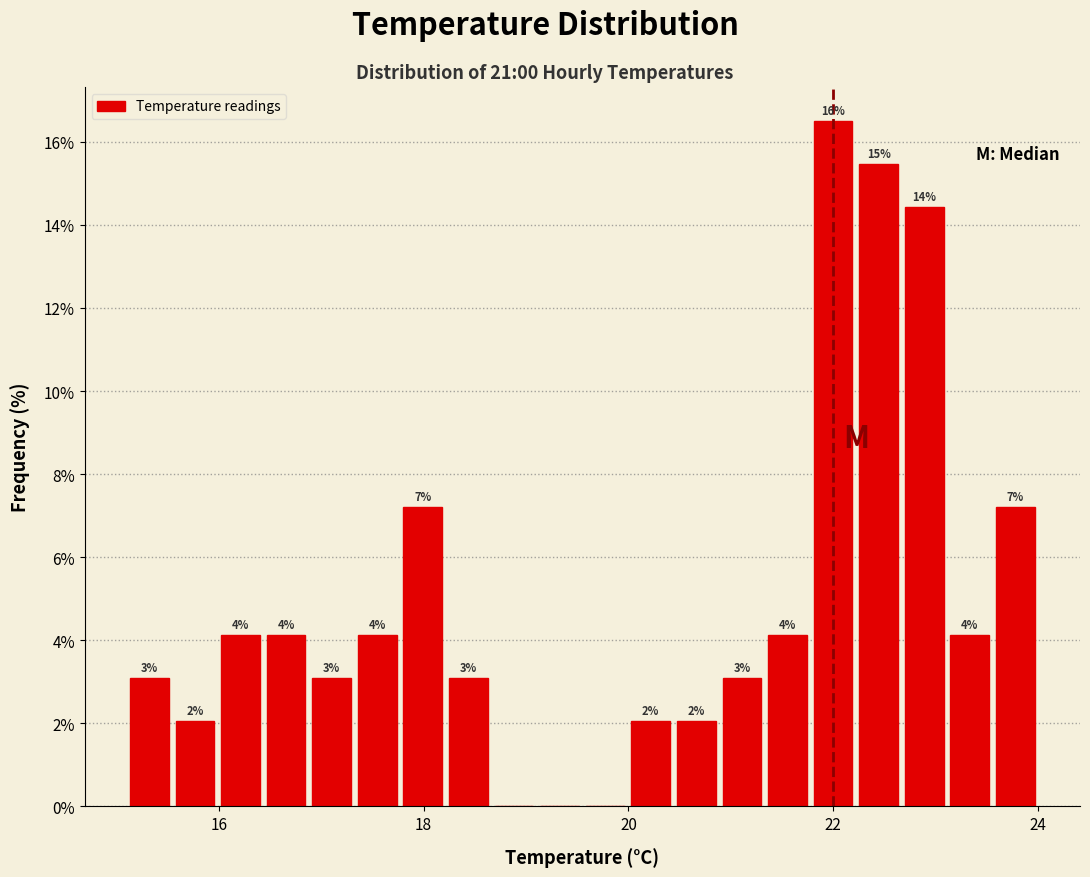

Read against the x-axis, roughly where is the centre of the tallest bar?

22.0